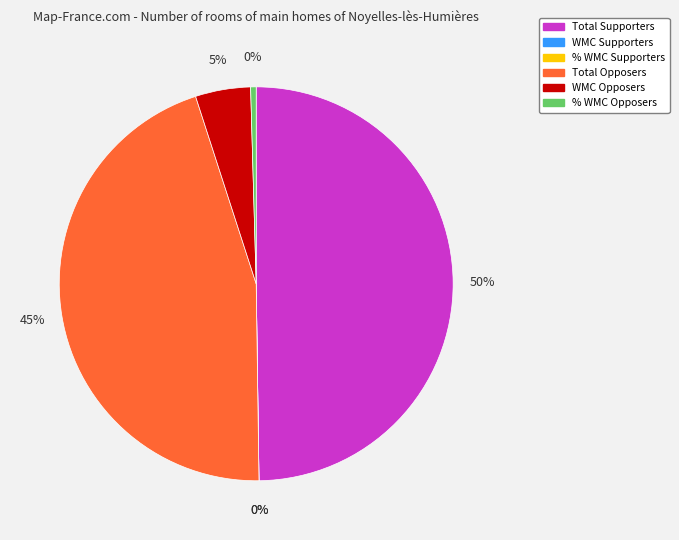

Is it true that % WMC Opposers is 1% of the pie?

False